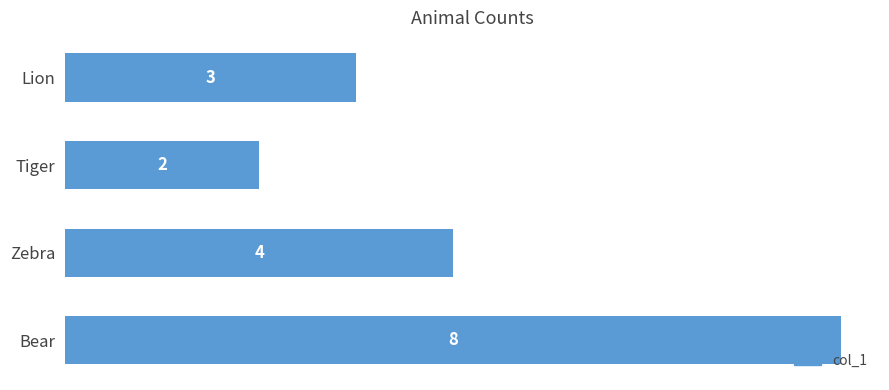

The value at Zebra is 1. True or false?

False